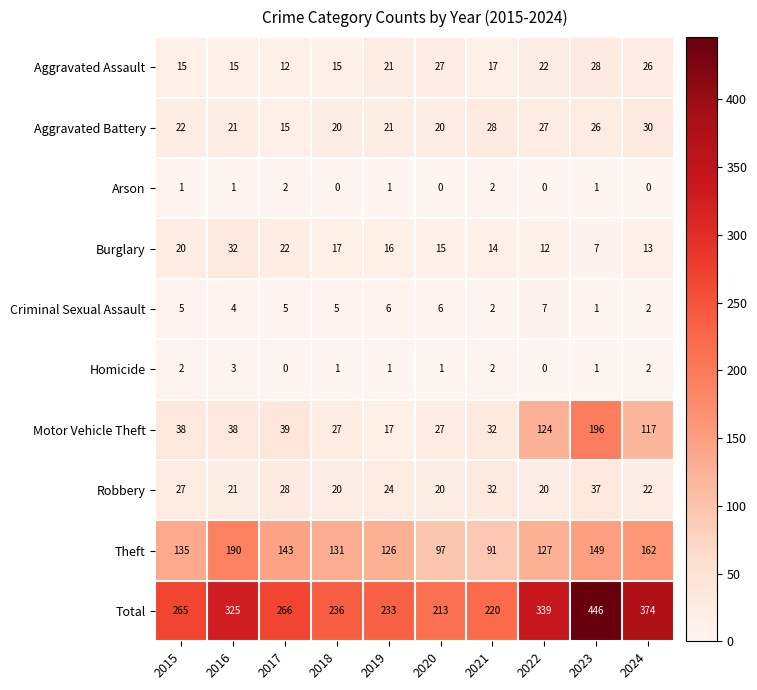

What is the sum of the Aggravated Assault values at 2024 and 2023?

54